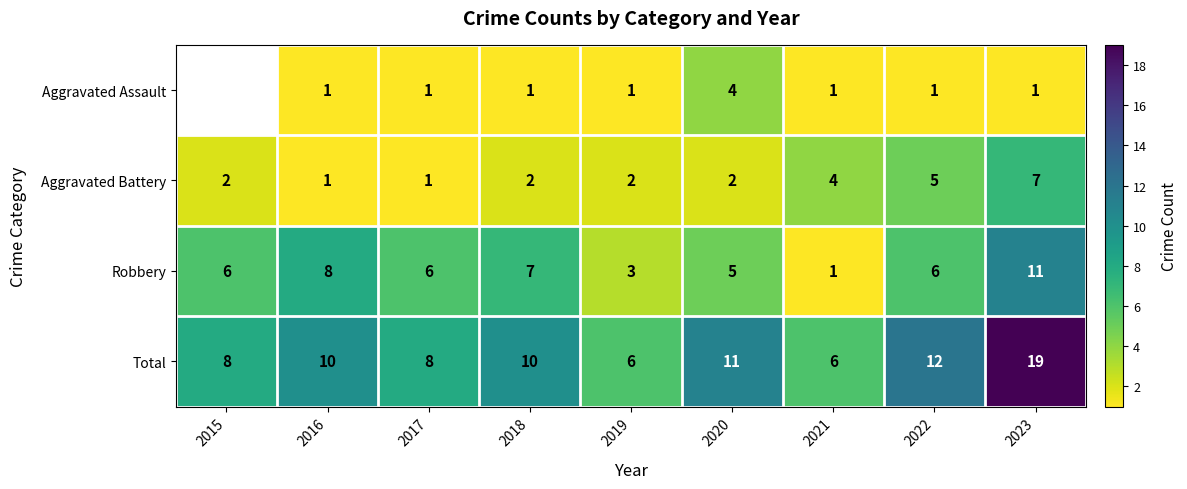

True or false: Aggravated Assault has a value of 1.3 at 2023.

False